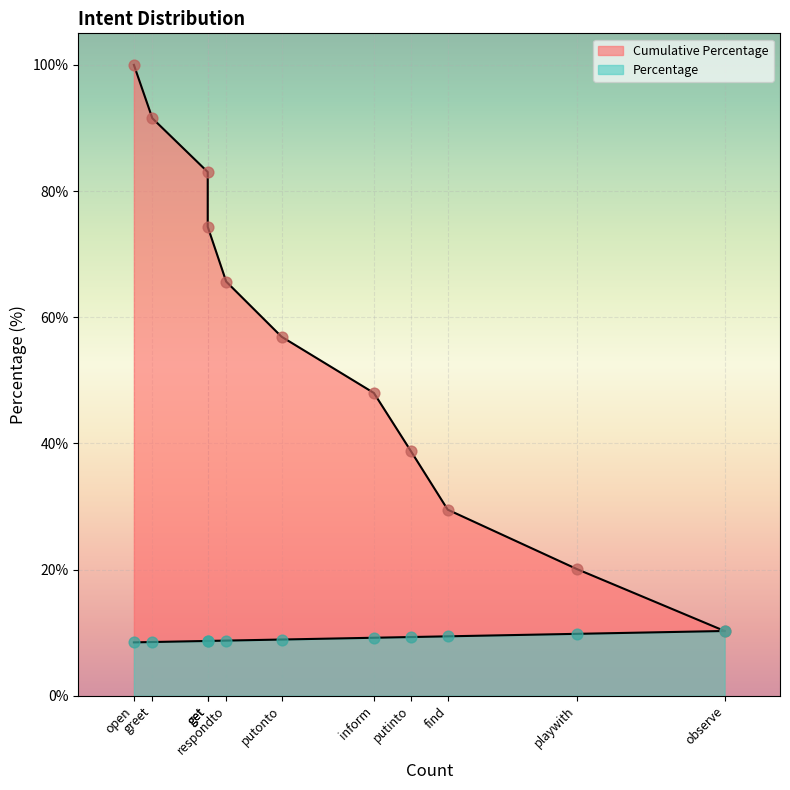

Which series has the largest Y range (max minus min)?

Cumulative Percentage